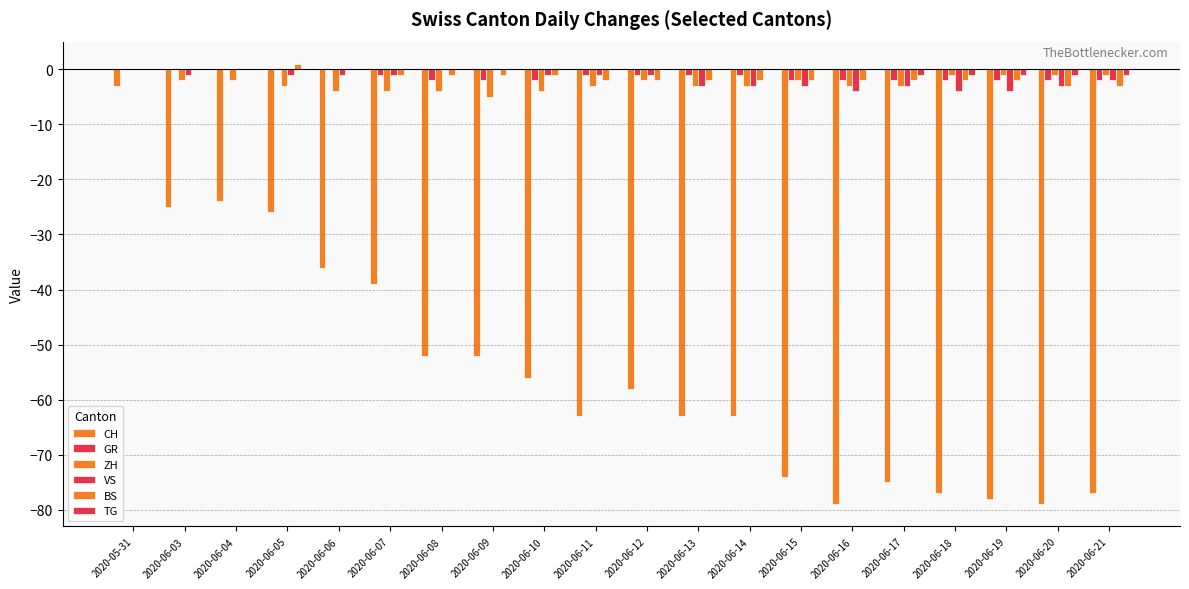

What is the difference between the highest and lowest values at 2020-06-11?

63